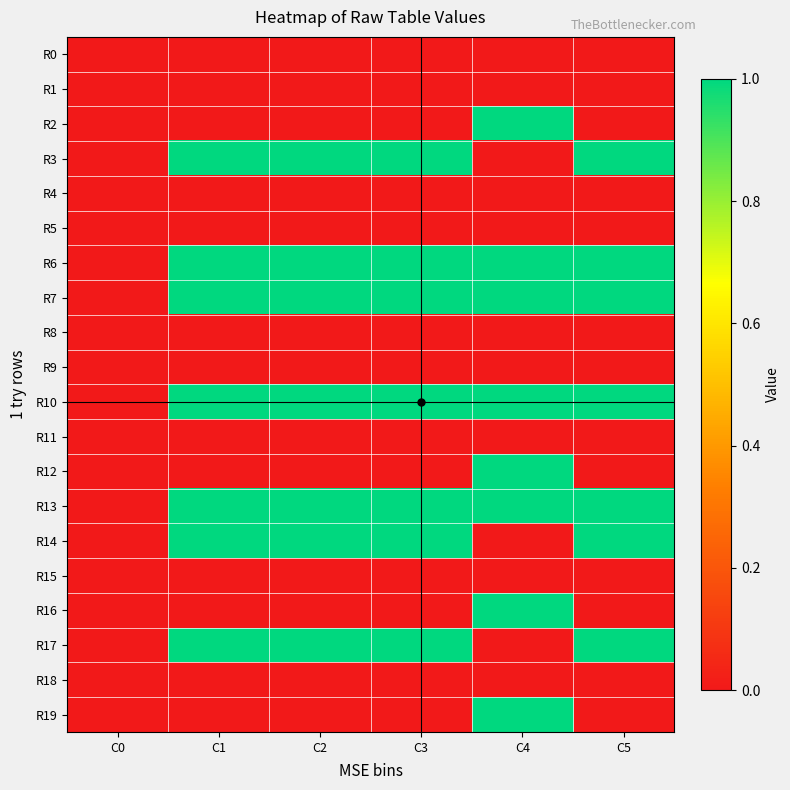

At how many categories does at least one series exceed 0?

5